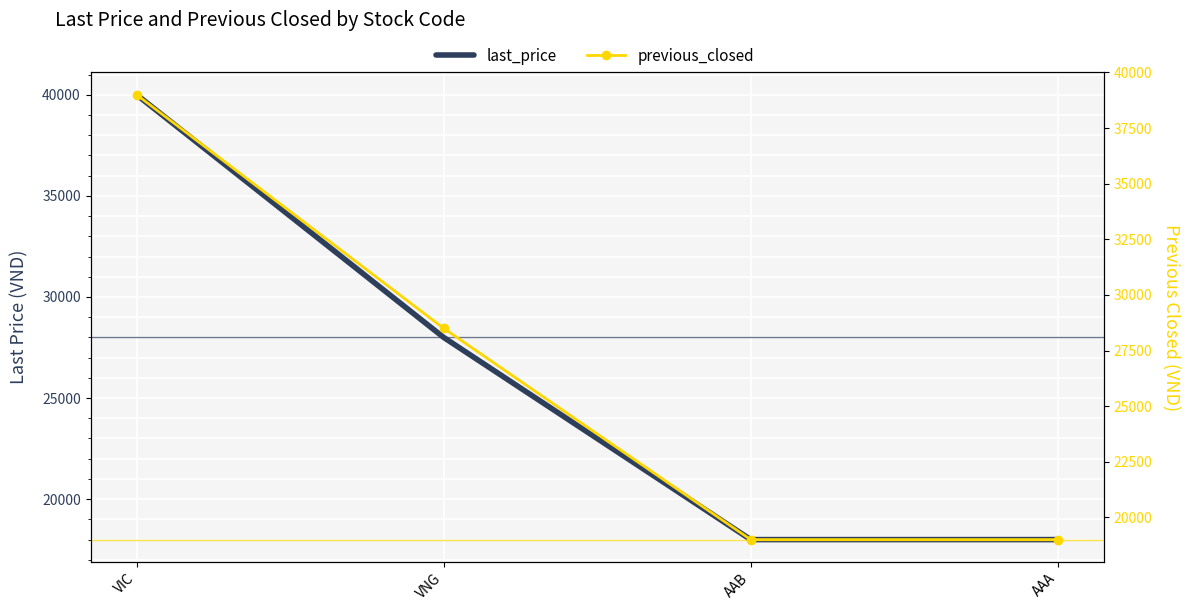

List the series in order of their peak value, lowest first.

previous_closed, last_price